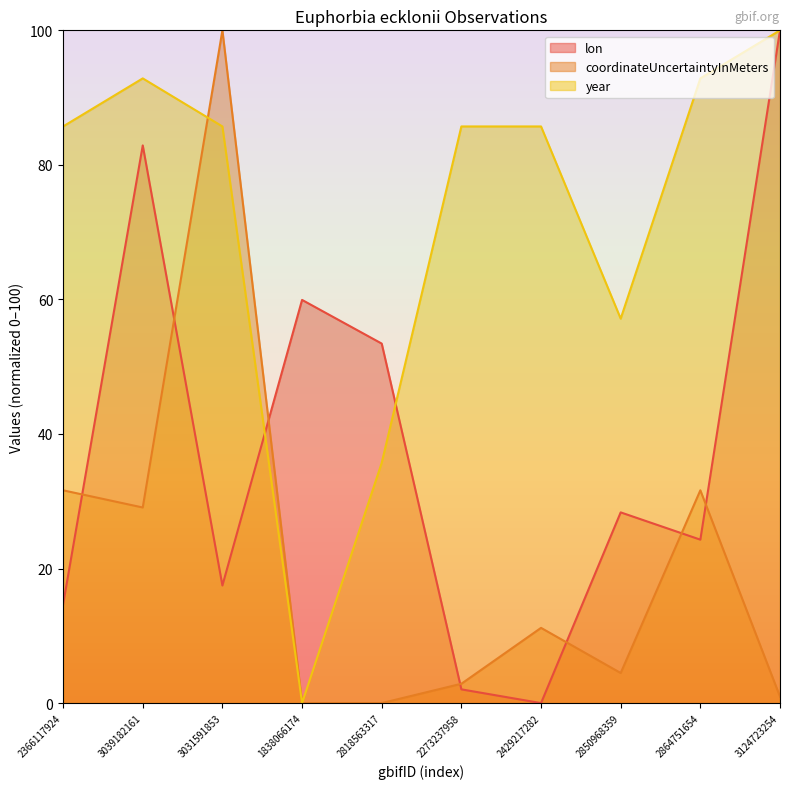

List the labels in order of lon value, smallest first.

2429217282, 2273237958, 2366117924, 3031591853, 2864751654, 2850968359, 2818563317, 1838066174, 3039182161, 3124723254